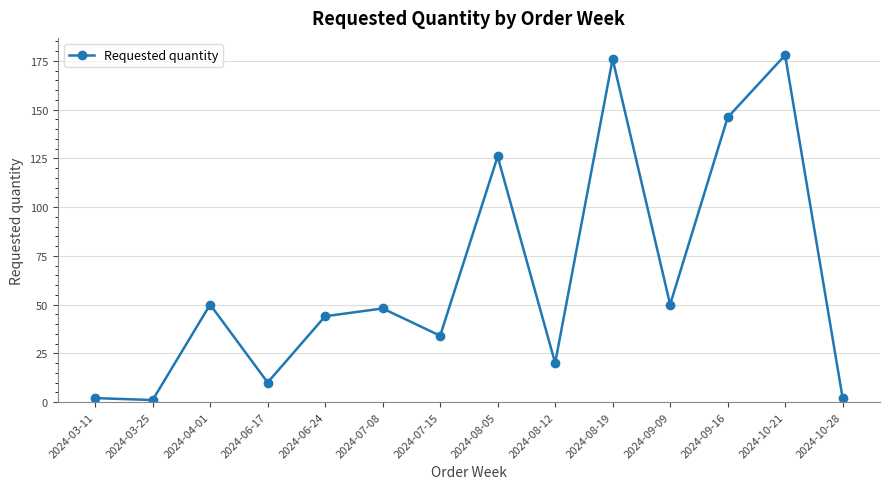

What is the change in value from 2024-06-17 to 2024-09-09?

+40